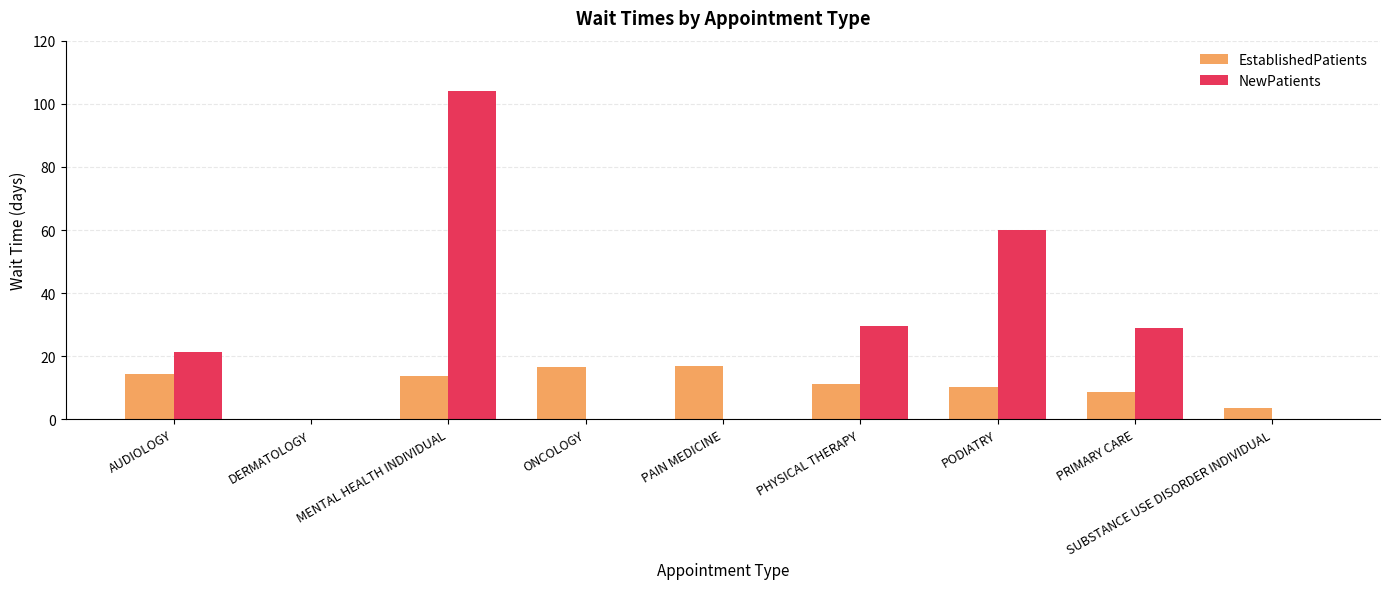

True or false: NewPatients has a value of 33.3 at AUDIOLOGY.

False